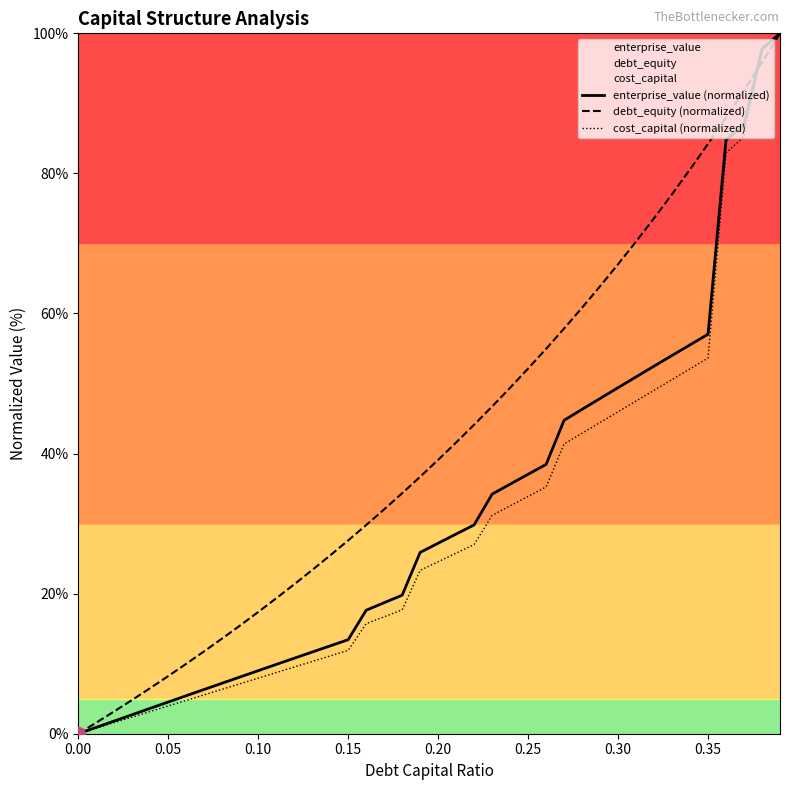

Which series has the largest total across all categories?

debt_equity (normalized)